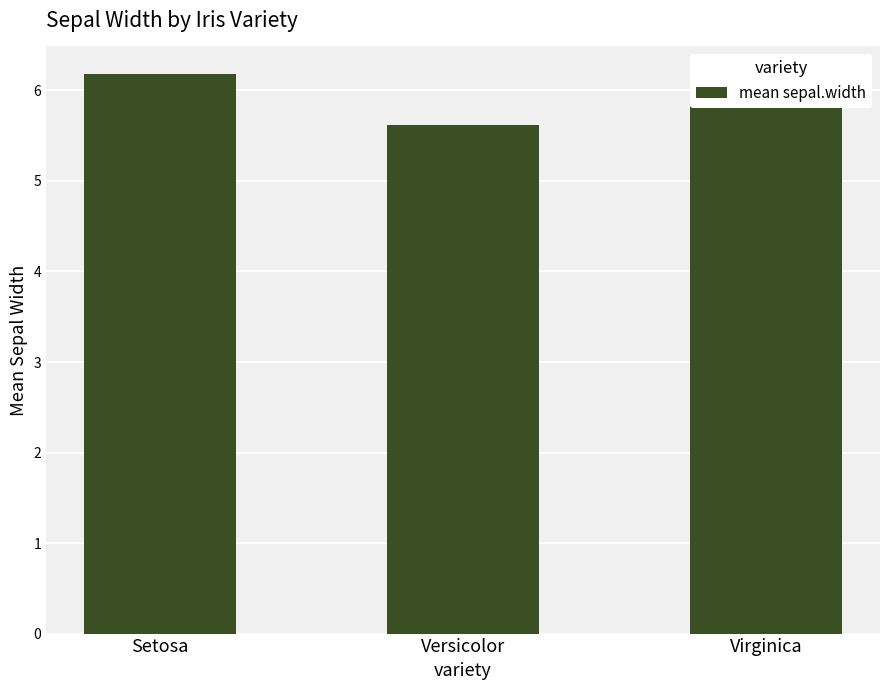

How many bars are there in total?

3